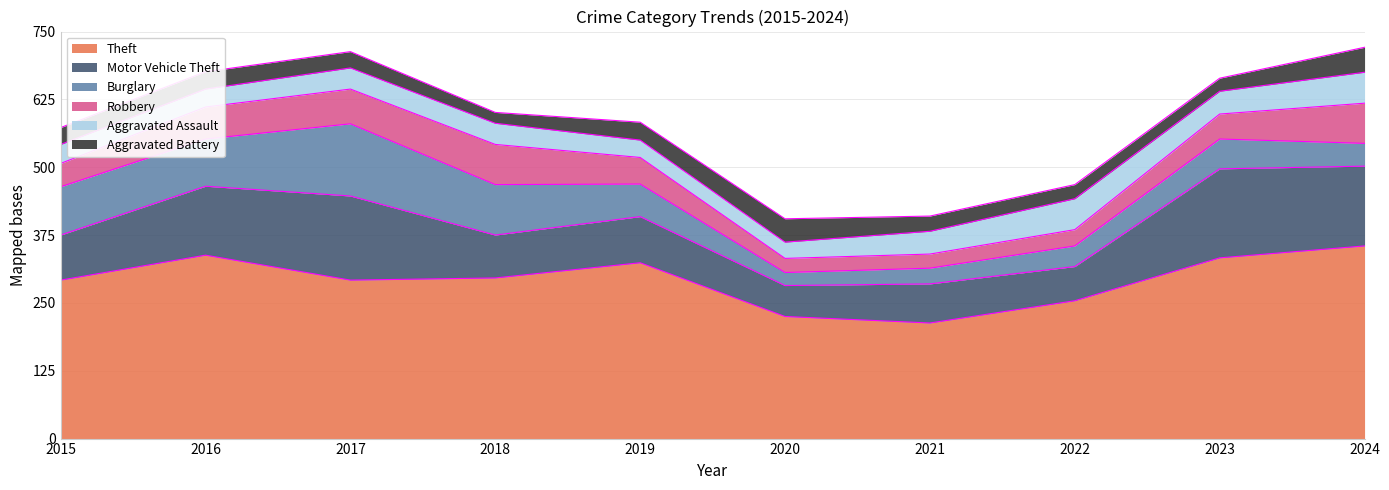

At 2018, list the series in order from largest to smallest.

Theft, Burglary, Motor Vehicle Theft, Robbery, Aggravated Assault, Aggravated Battery